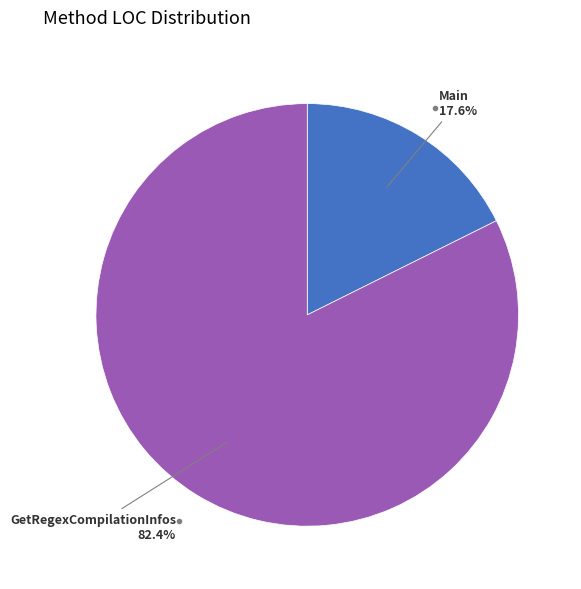

Is there a majority slice in this chart?

Yes